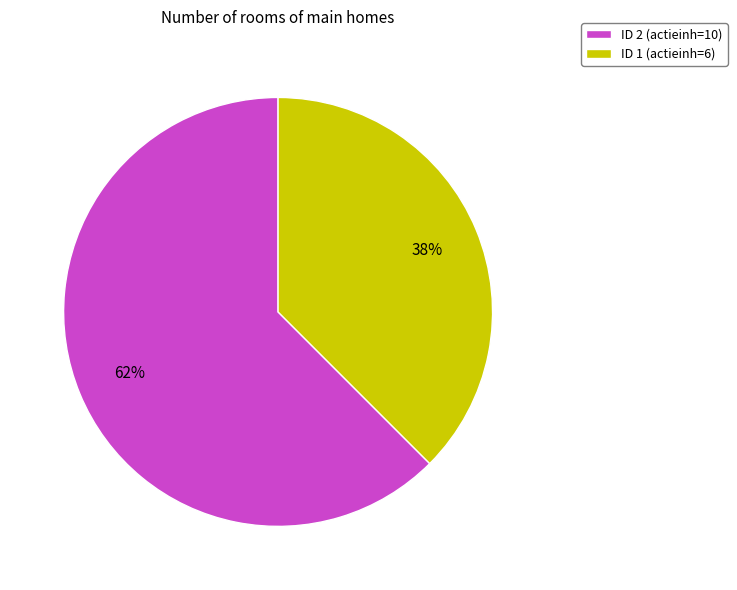

What is the largest slice in the pie chart?

ID 2 (actieinh=10)